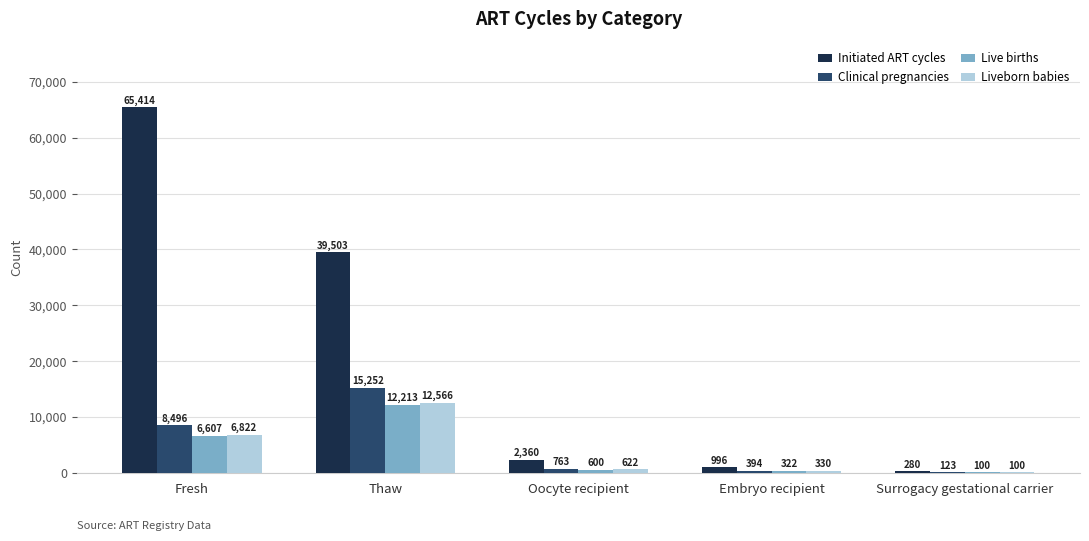

What is the greatest value displayed?

65414